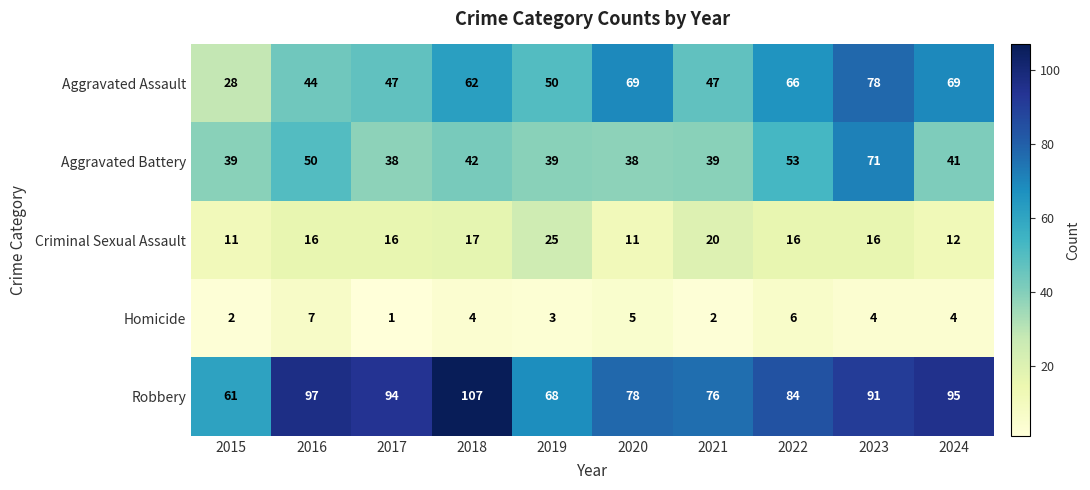

Count the number of data series in this chart.

5